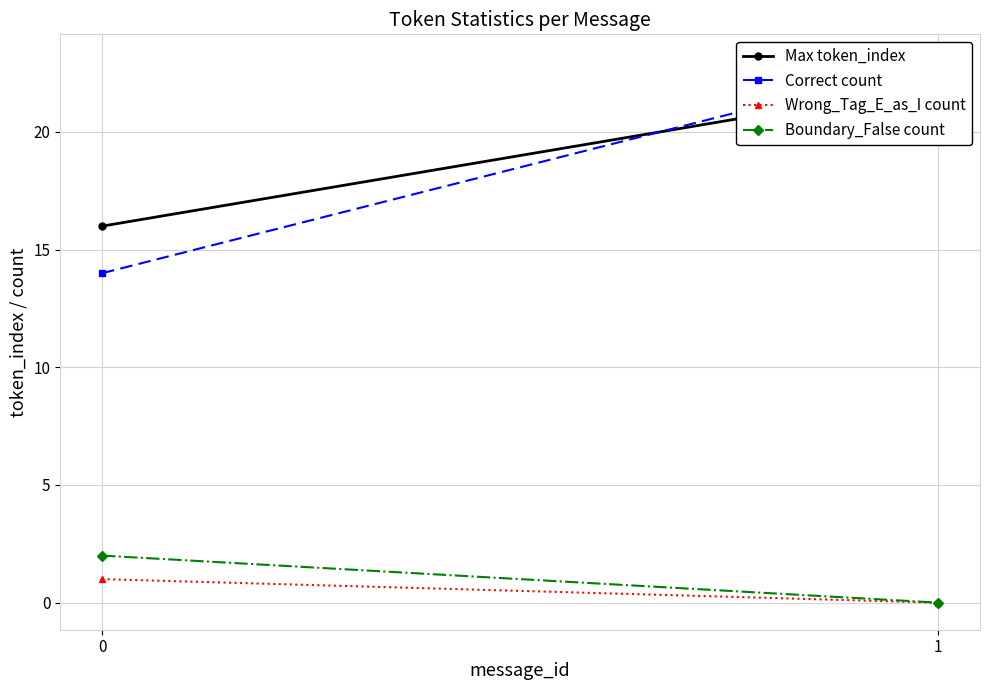

What is the sum of all Max token_index values?

38